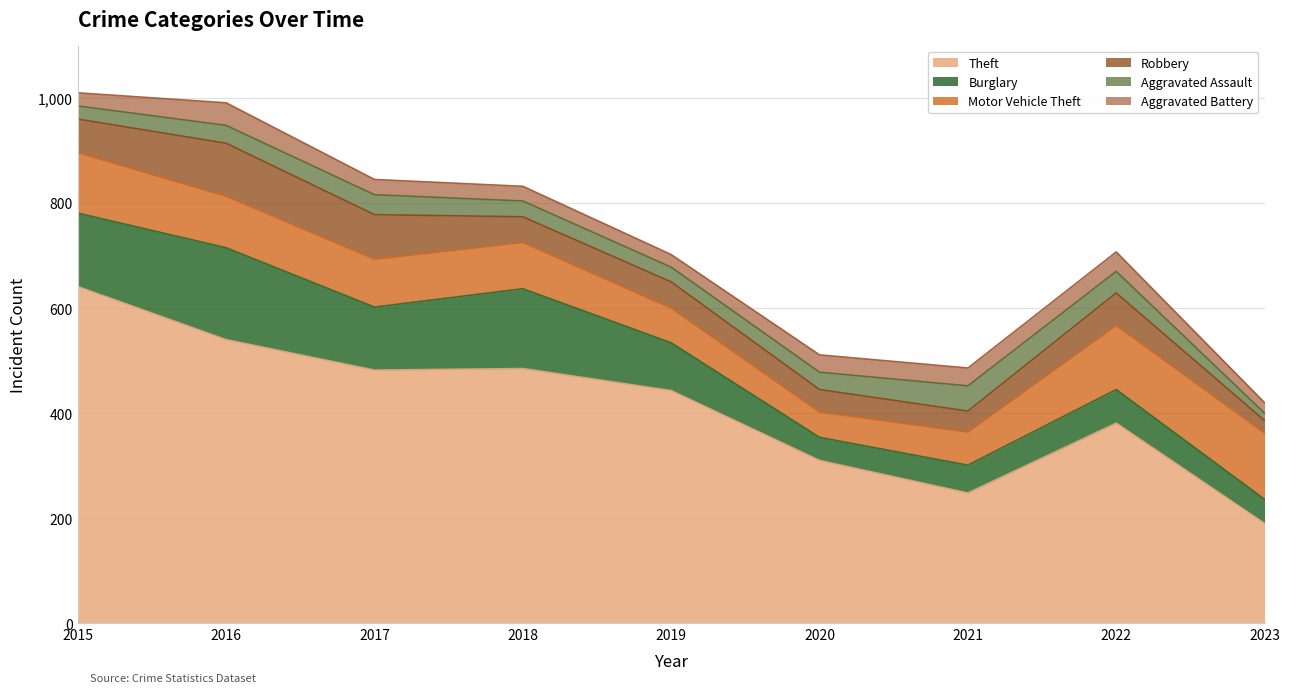

How many lines are shown in the chart?

6